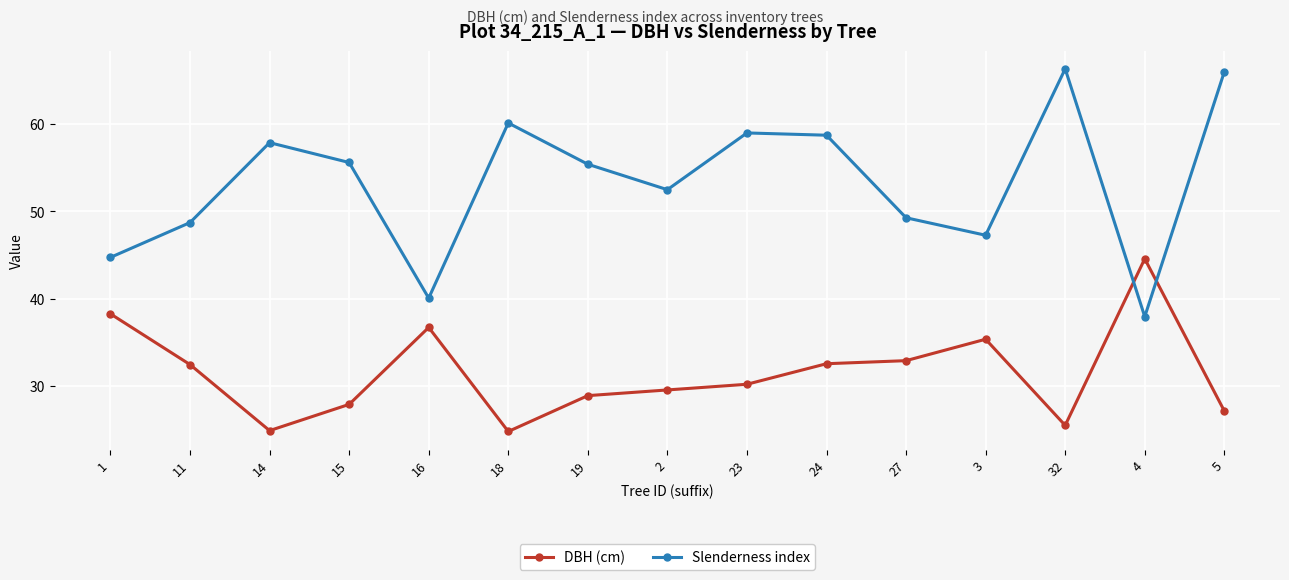

At how many categories does at least one series exceed 33?

15